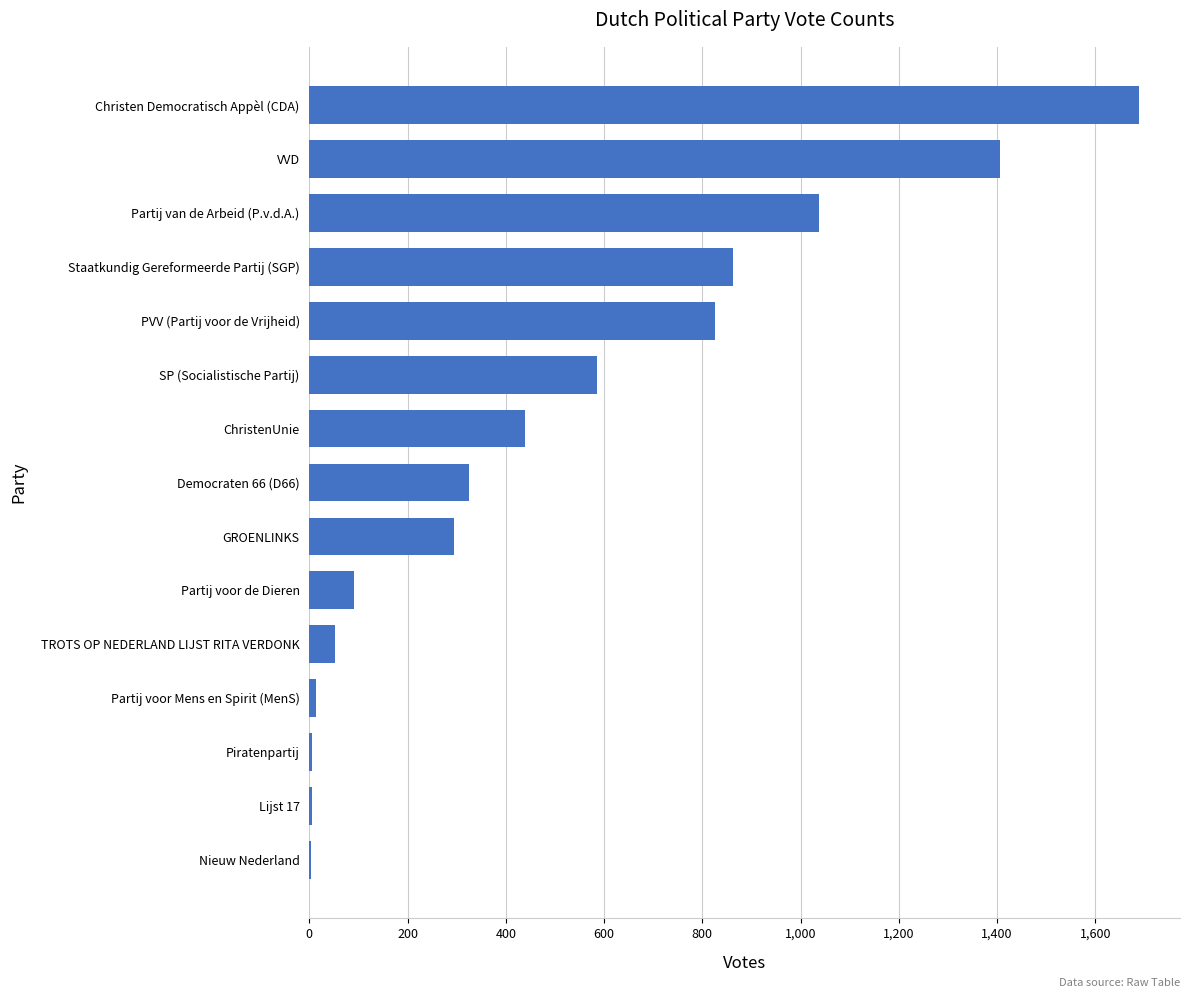

What is the sum of all values?

7630